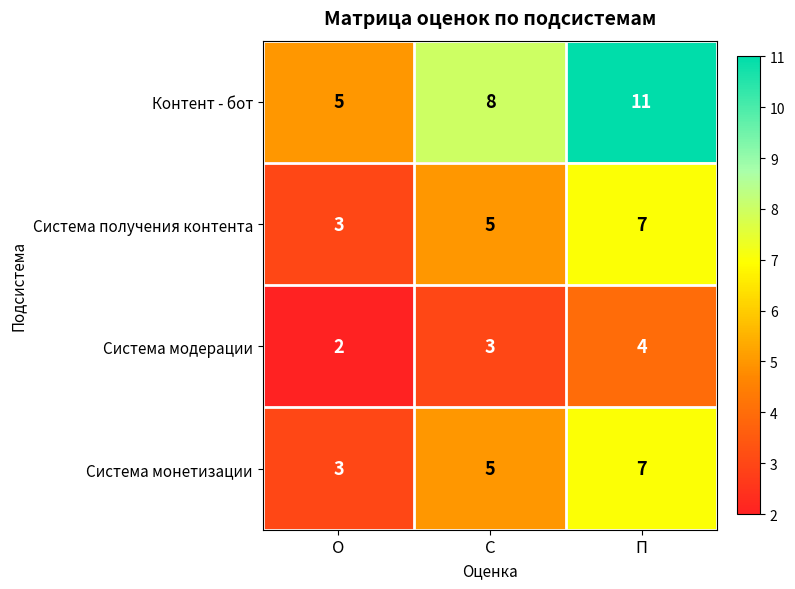

True or false: Система монетизации has a value of 3 at С.

False